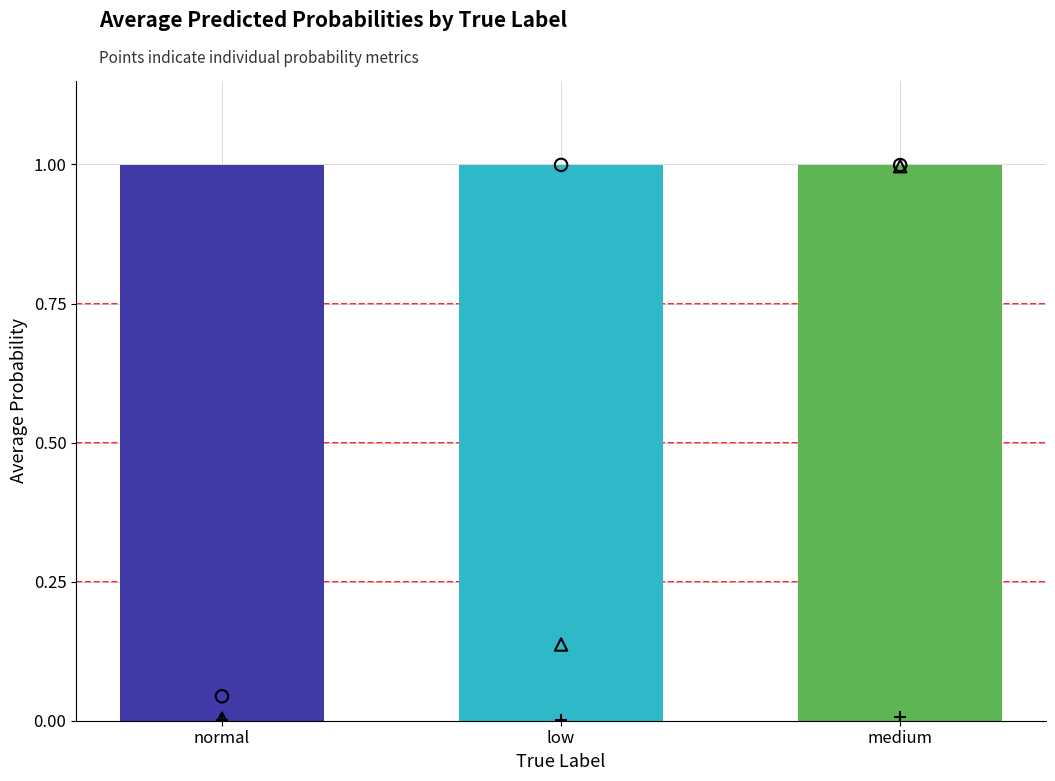

Which series has the largest Y range (max minus min)?

prob_medium